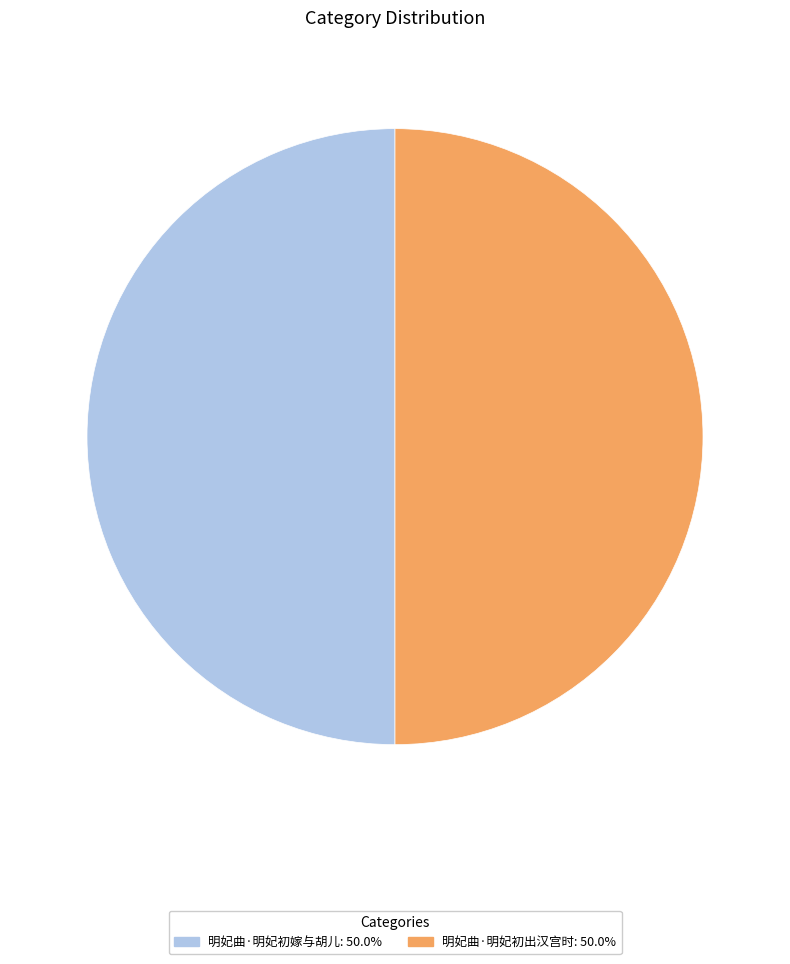

Is the sum of 明妃曲·明妃初嫁与胡儿 and 明妃曲·明妃初出汉宫时 greater than half?

Yes